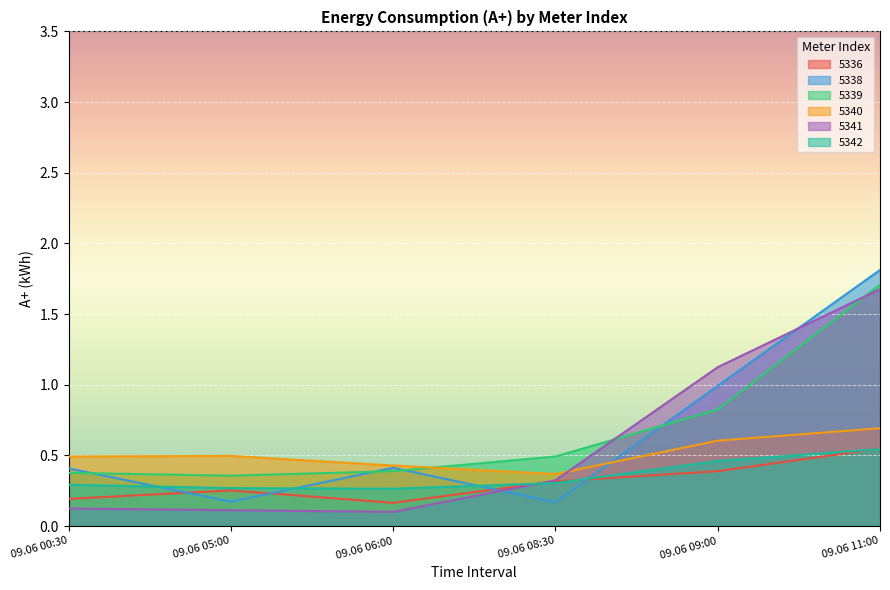

True or false: 5339 and 5342 intersect in this chart.

False